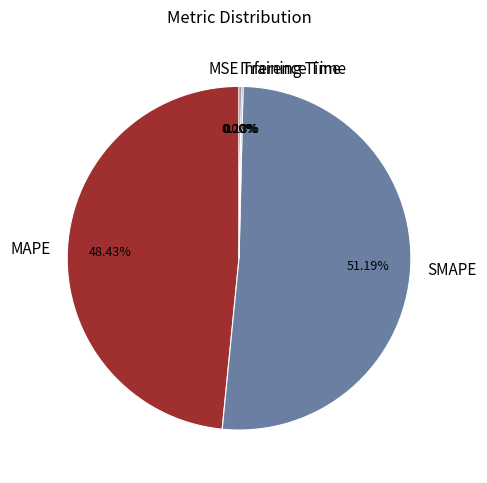

Which slice represents more than half of the pie?

SMAPE